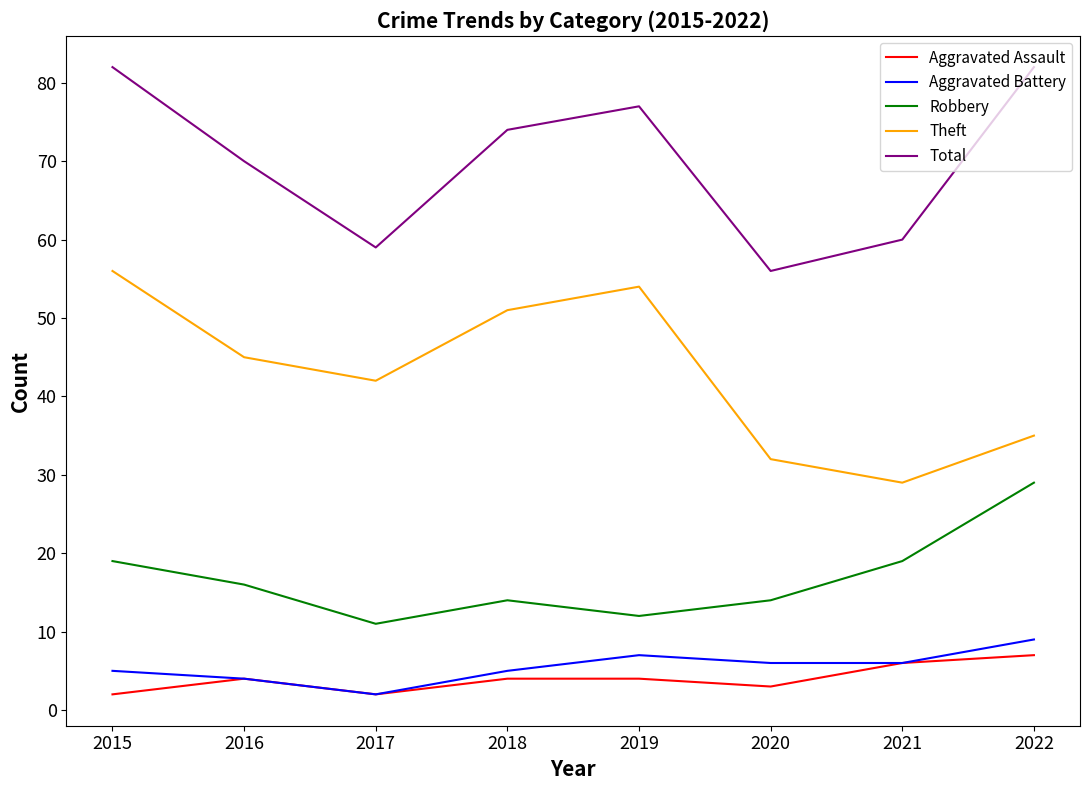

What is the difference between the Theft values at 2020 and 2015?

24